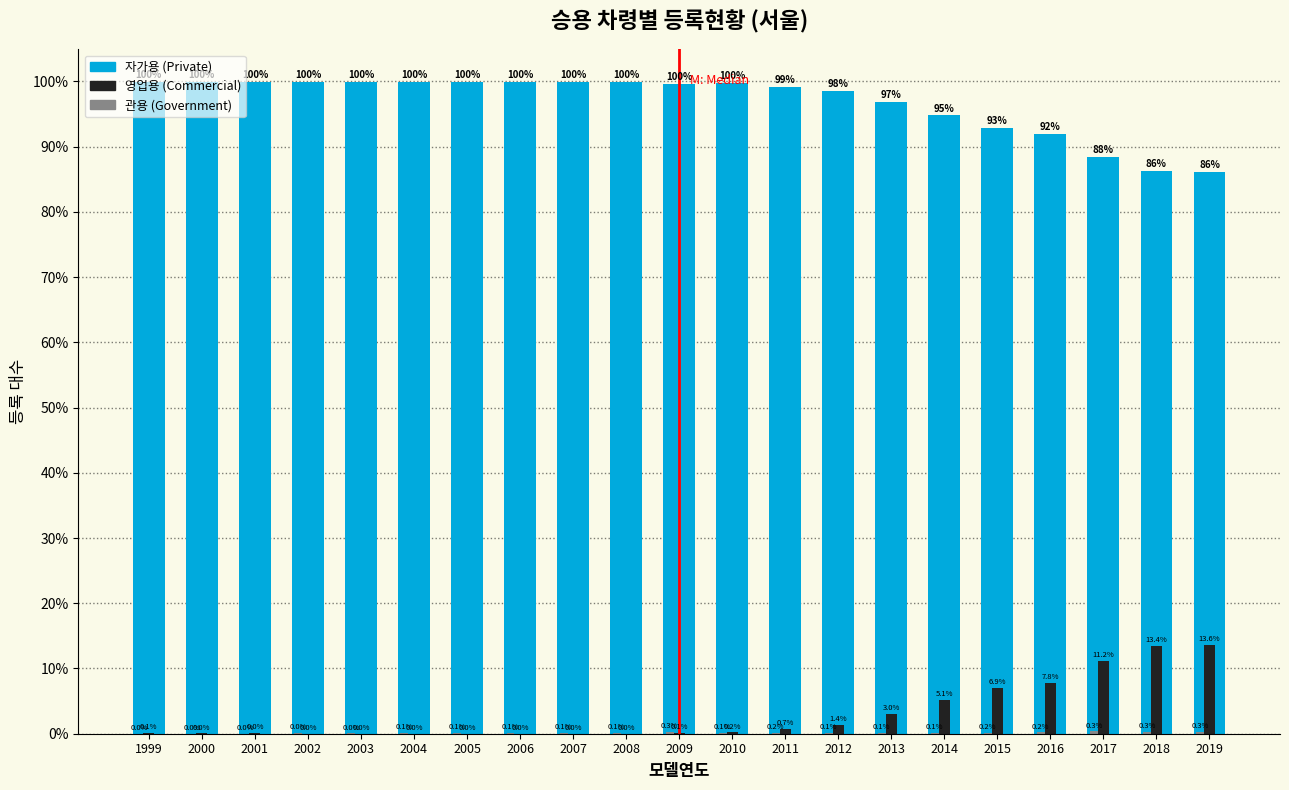

What is the total value across all series at 2009?

100.0